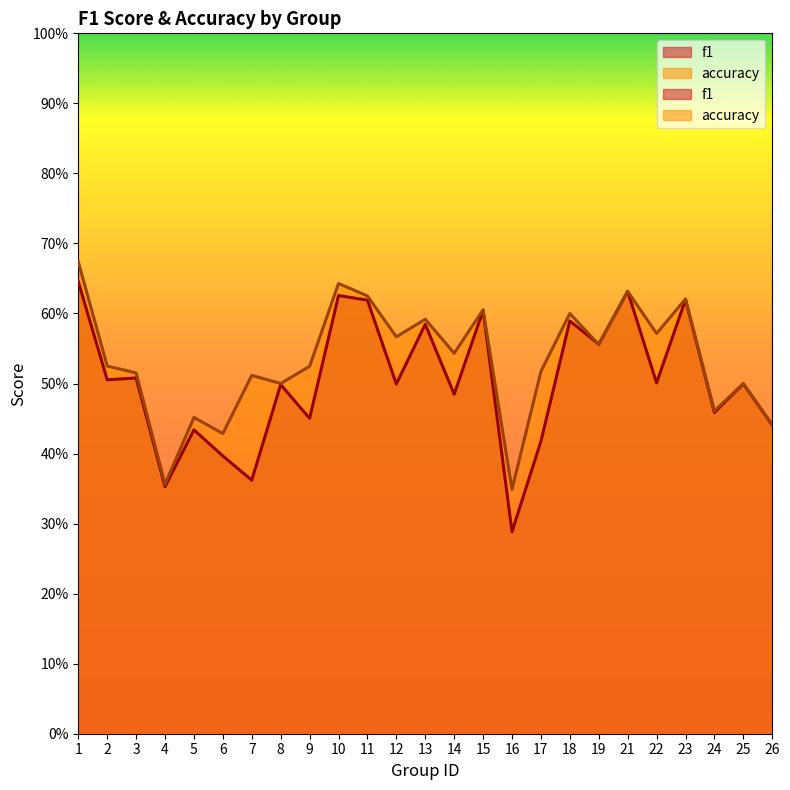

Is it true that accuracy equals 0.3 at 3?

False